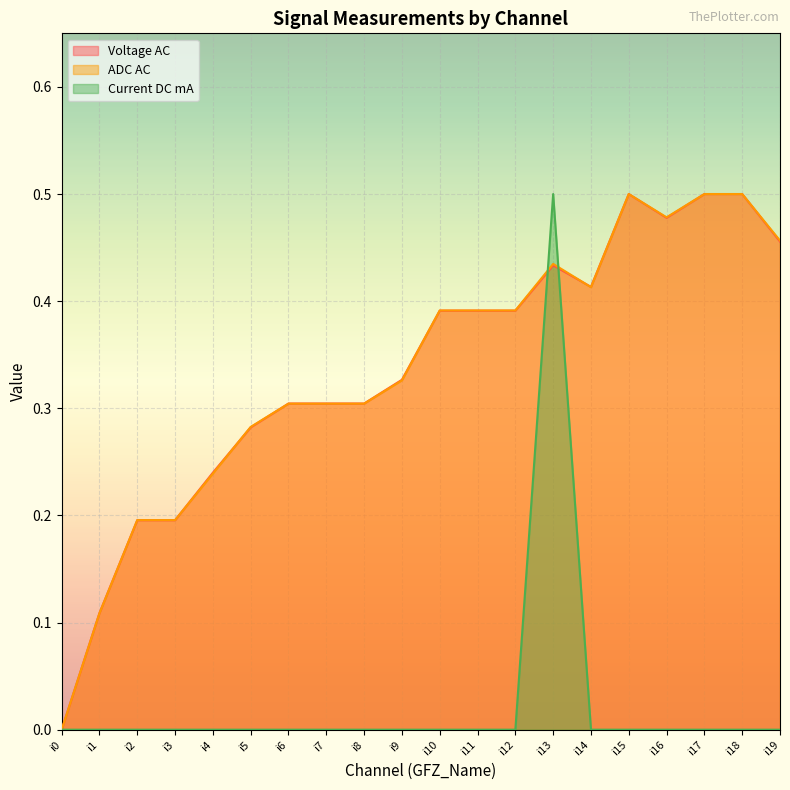

Count the number of categories in the chart.

20